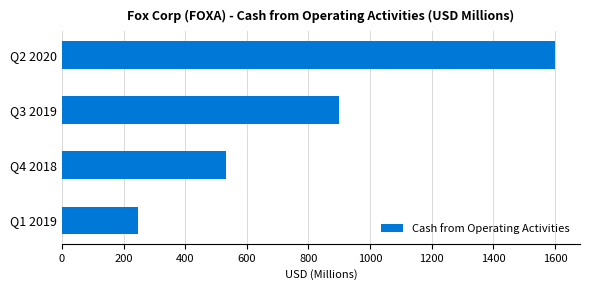

Which has a higher value, Q1 2019 or Q2 2020?

Q2 2020